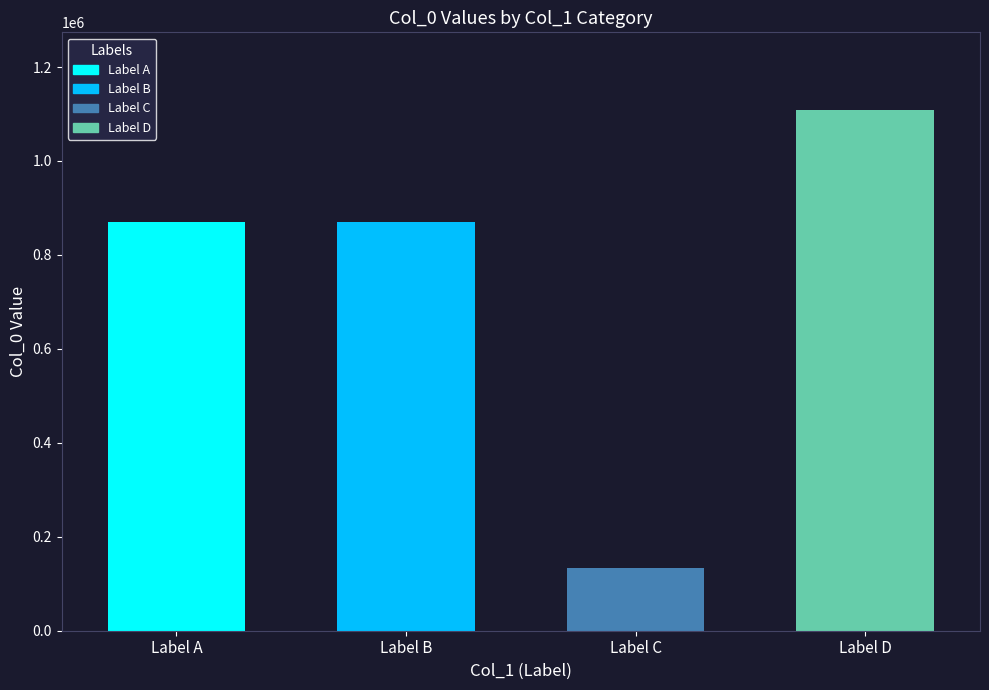

Are the bars horizontal?

No